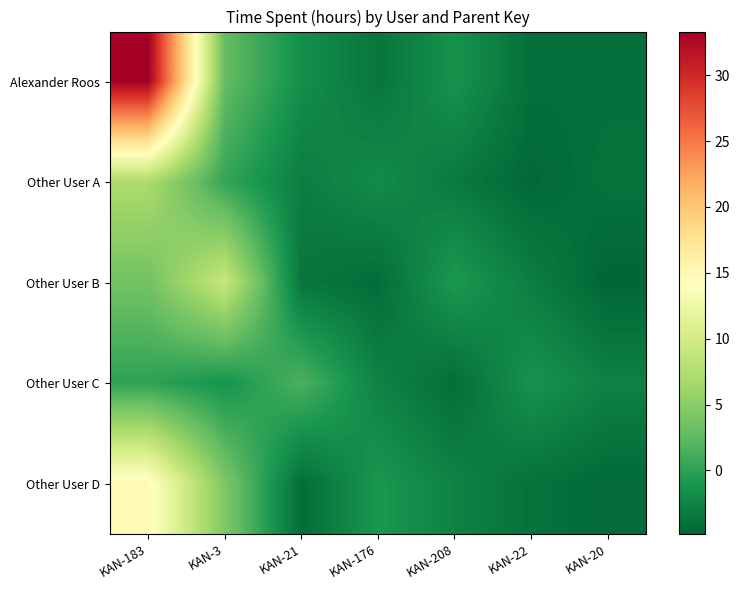

List the series in order of their peak value, lowest first.

Other User C, Other User A, Other User B, Other User D, Alexander Roos